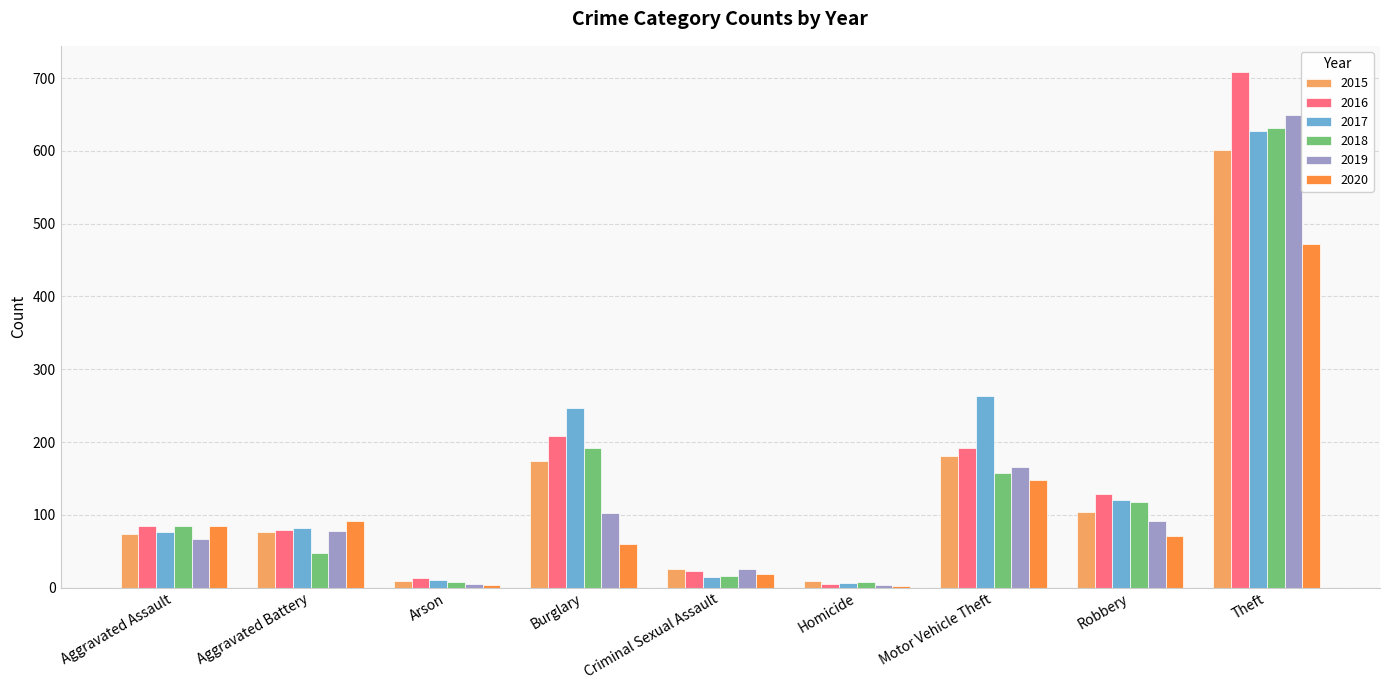

What is the approximate value of 2019 at Aggravated Battery?

78